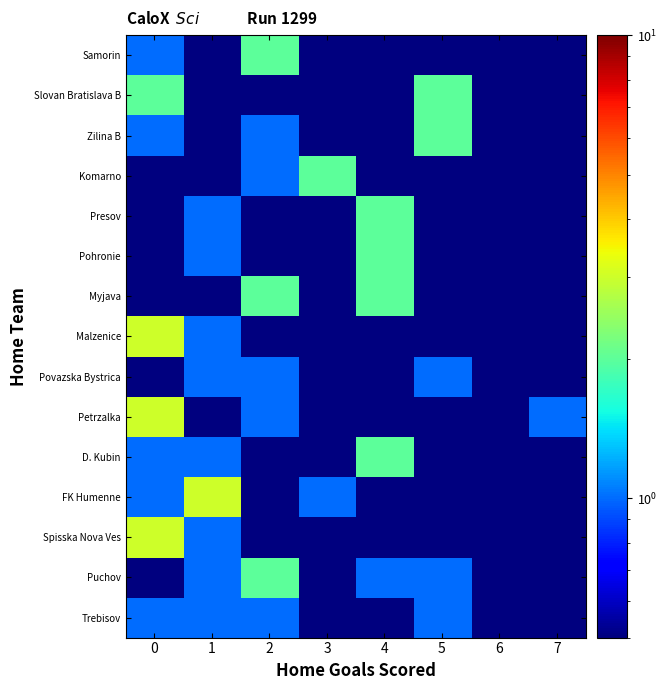

List the series in order of their peak value, highest first.

Spisska Nova Ves, FK Humenne, Petrzalka, Malzenice, Puchov, D. Kubin, Myjava, Pohronie, Presov, Komarno, Zilina B, Slovan Bratislava B, Samorin, Trebisov, Povazska Bystrica